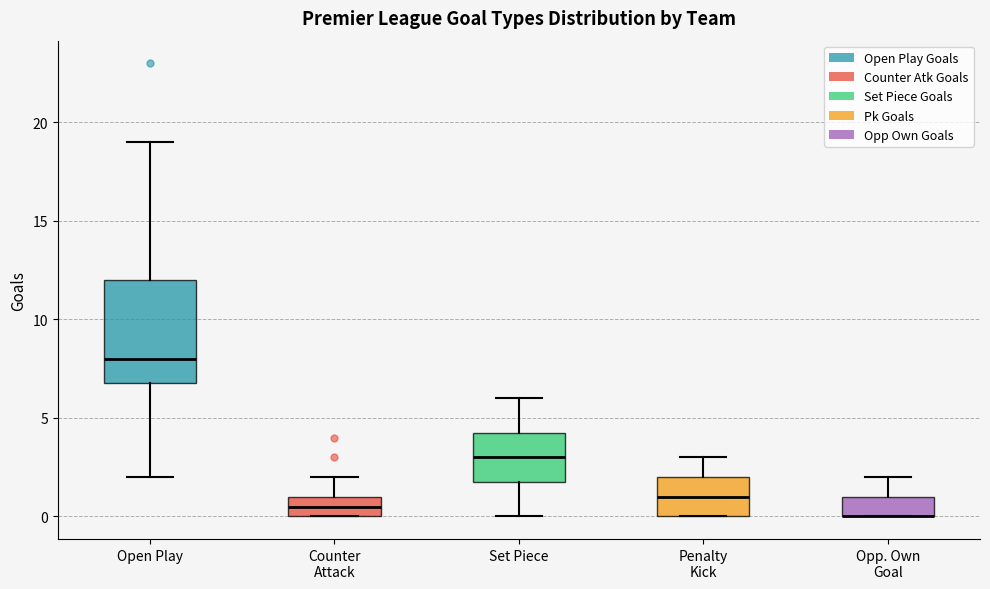

Where is the lower edge of the box for Opp. Own Goal on the y-axis? The values are not printed on the chart, so give them approximately, as read against the axis.

0.0